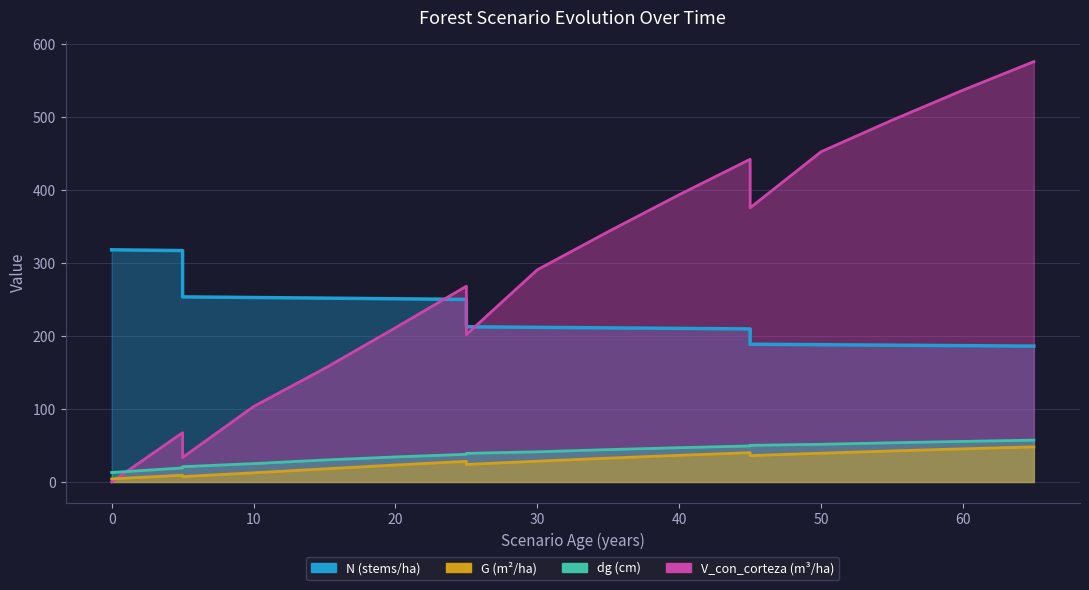

What is the maximum value shown in the chart?

576.3